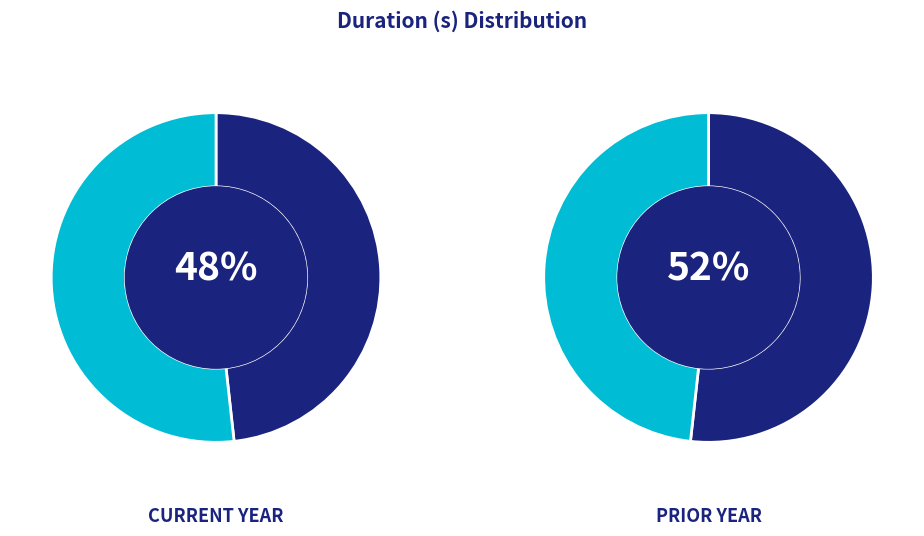

The Pre logging GL distribution current year slice represents 34% of the pie. True or false?

False